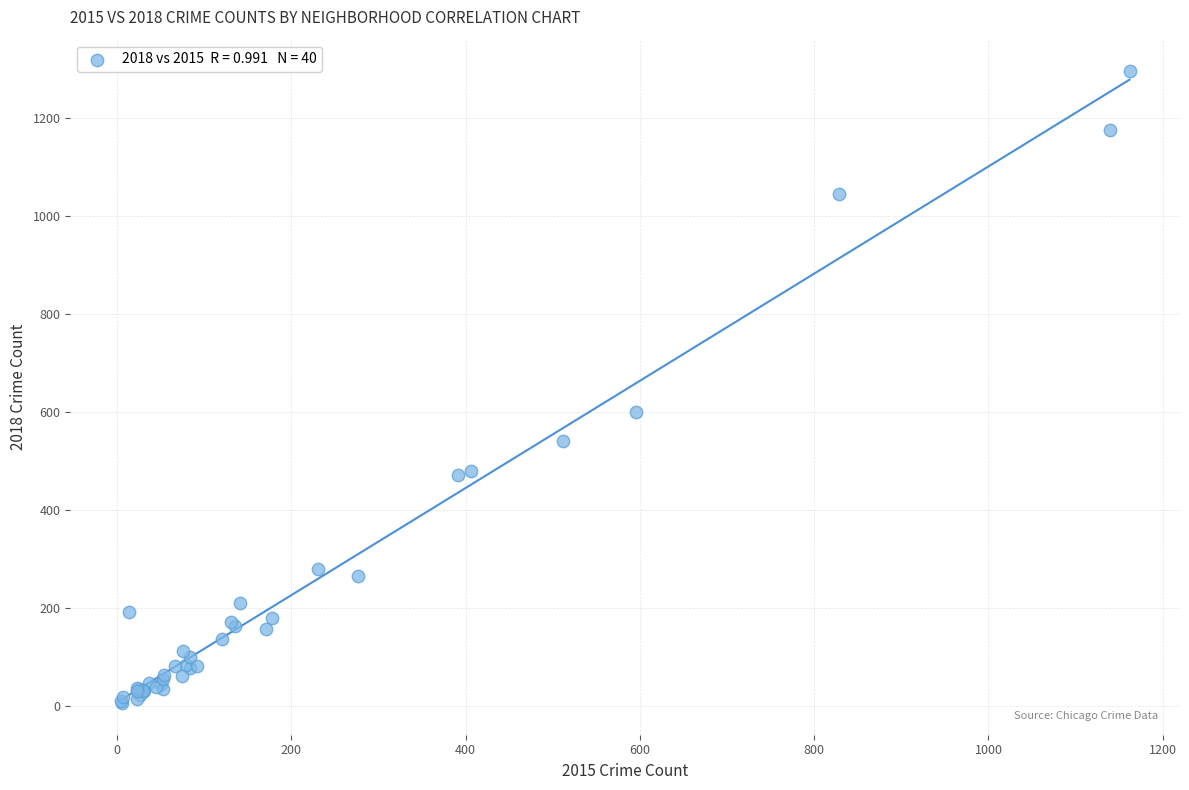

What Y value in the scatter plot is closest to 650?

599